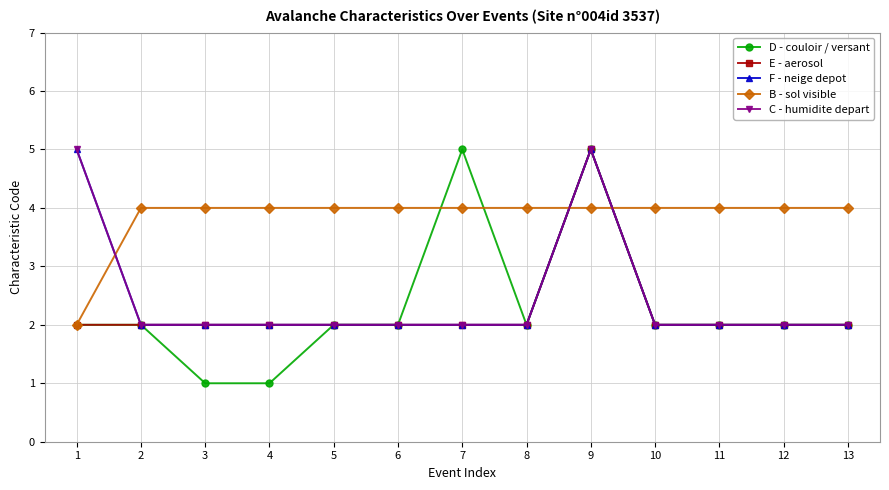

What is the average value of the B - sol visible series?

4